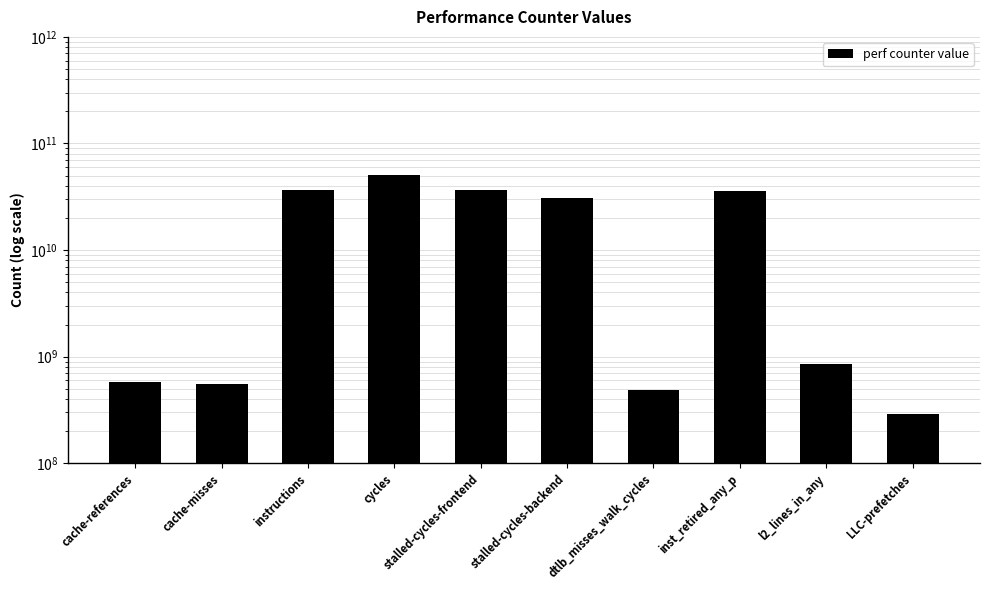

Reading right to left, transcribe all the data shown in this chart.

288932948	858466131	35622078429	485985625	31051275727	36274738565	51111486320	36395710295	548229971	574094868